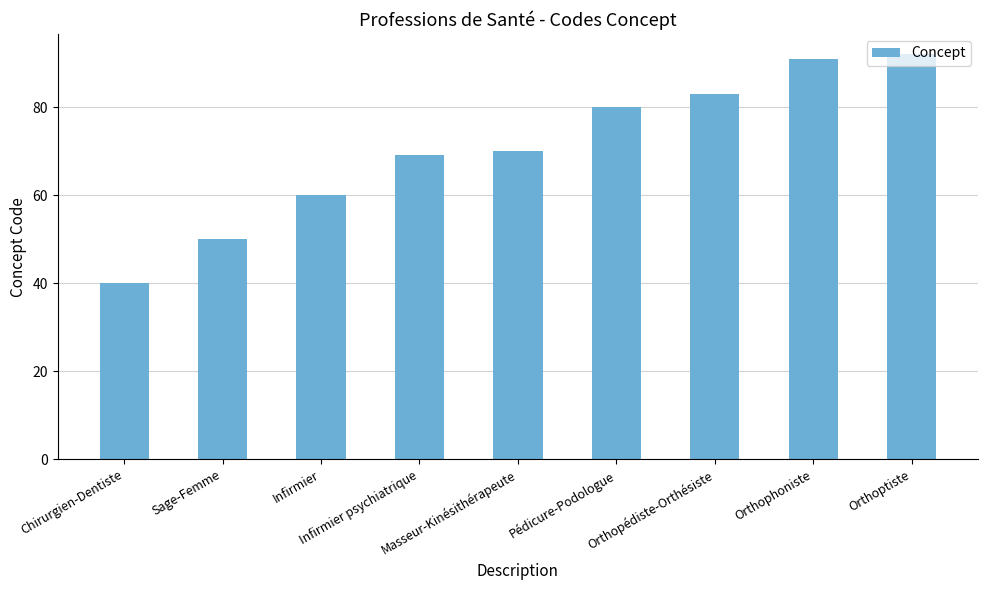

Where is the data nearest to the value 66?

Infirmier psychiatrique